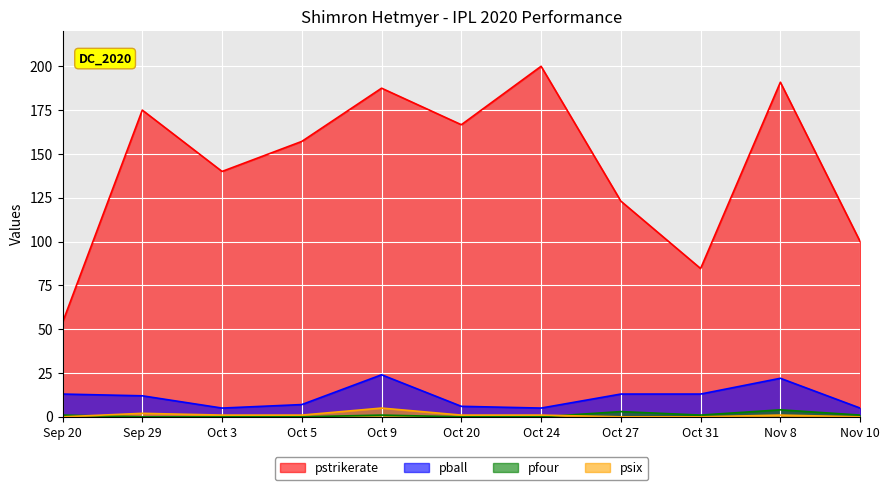

What is the label of the 10th point from the left?

Nov 8